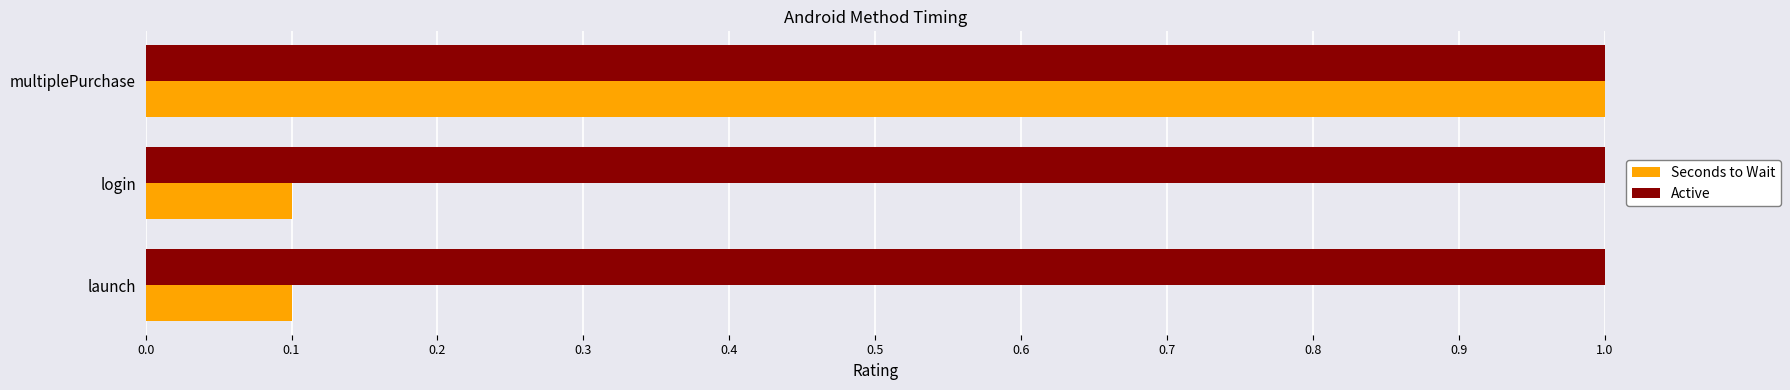

What is the spread (max minus min) of values at launch?

0.9